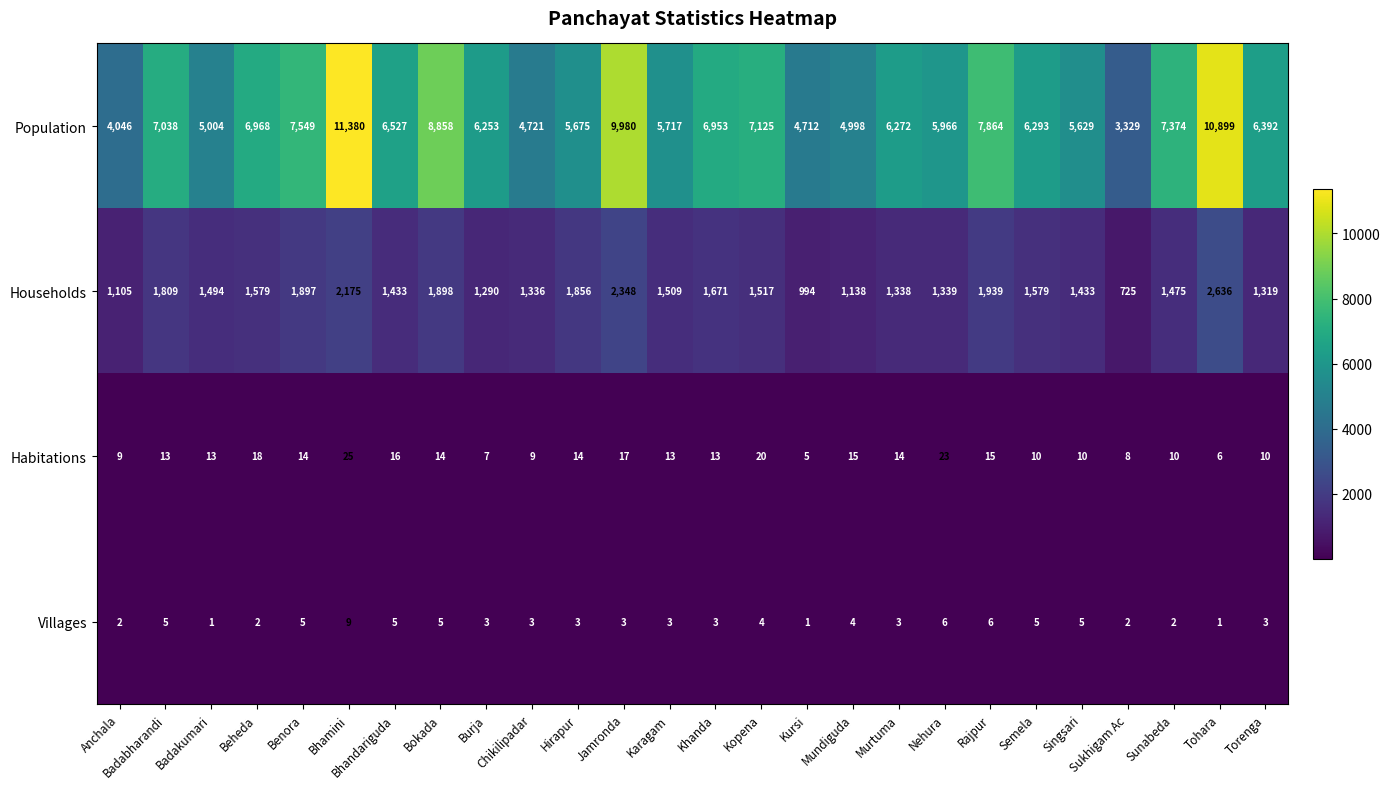

At which category is the sum across all series the highest?

Bhamini